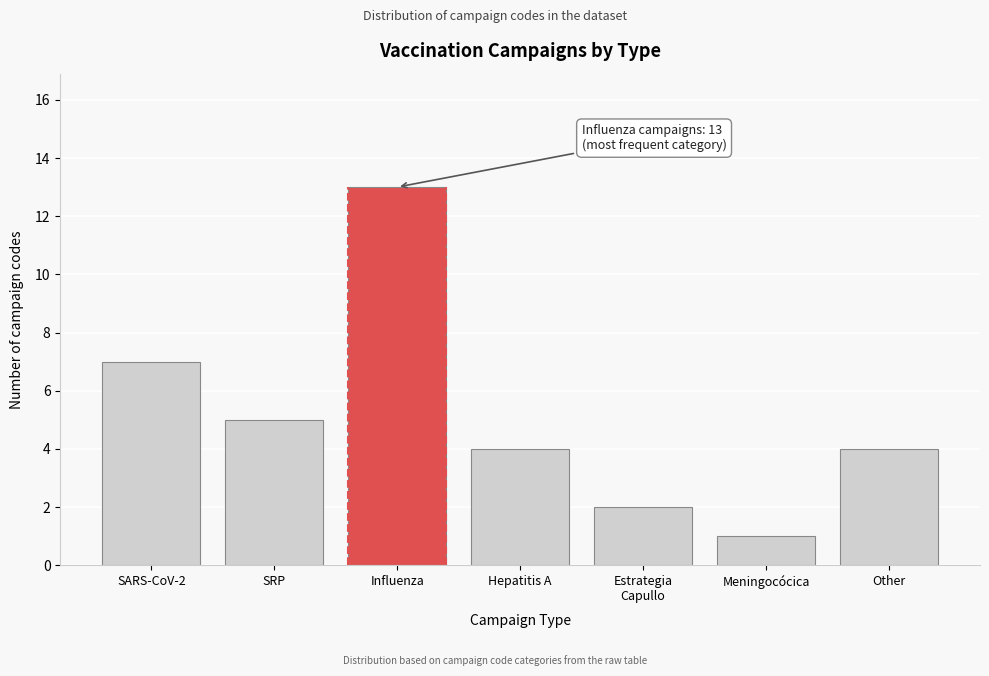

Reading right to left, transcribe all the data shown in this chart.

4	1	2	4	13	5	7